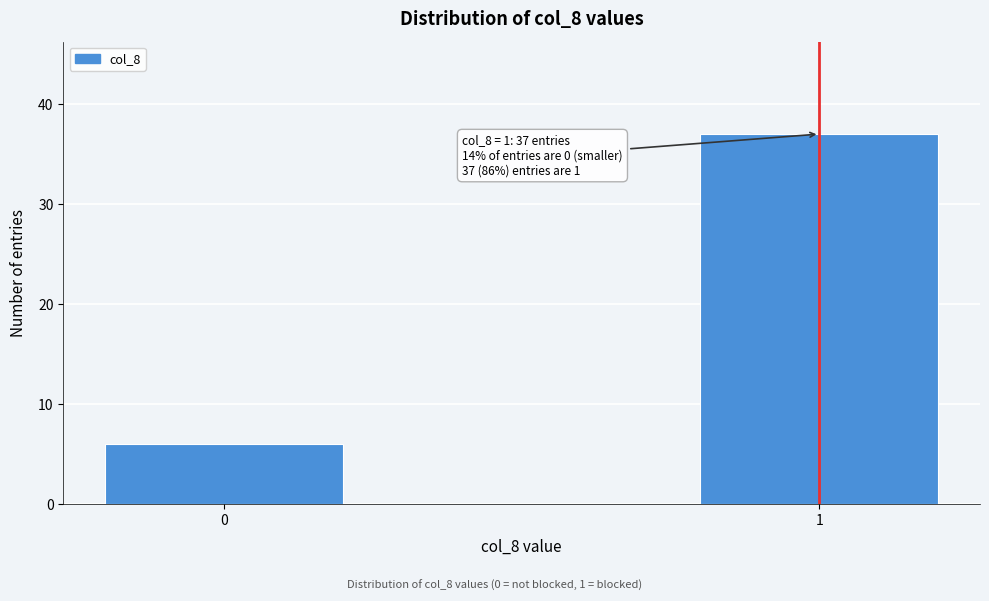

Reading right to left, list all the values displayed in this chart.

1=37	0=6